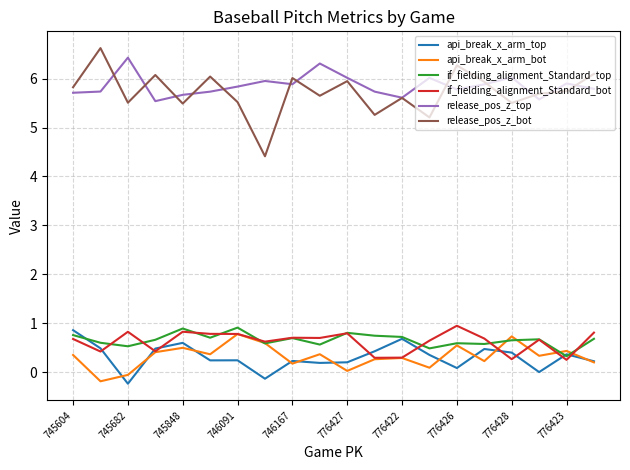

True or false: api_break_x_arm_top and release_pos_z_top intersect in this chart.

False